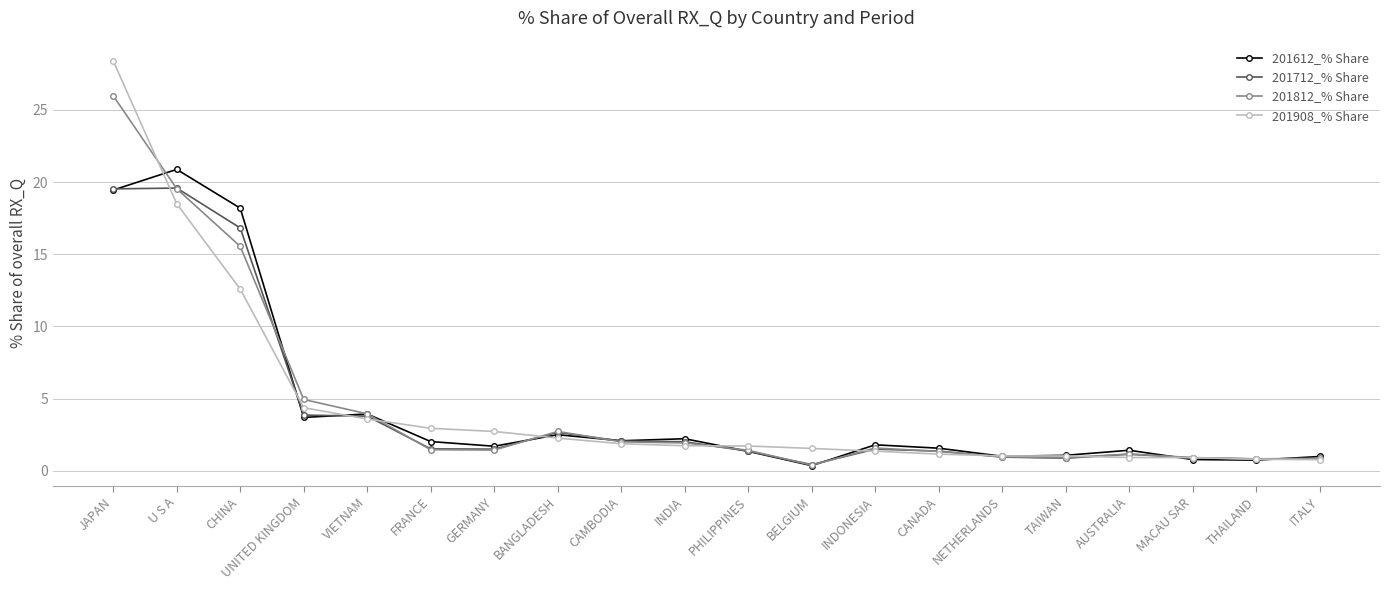

What value does the 201712_% Share series have at FRANCE?

1.5